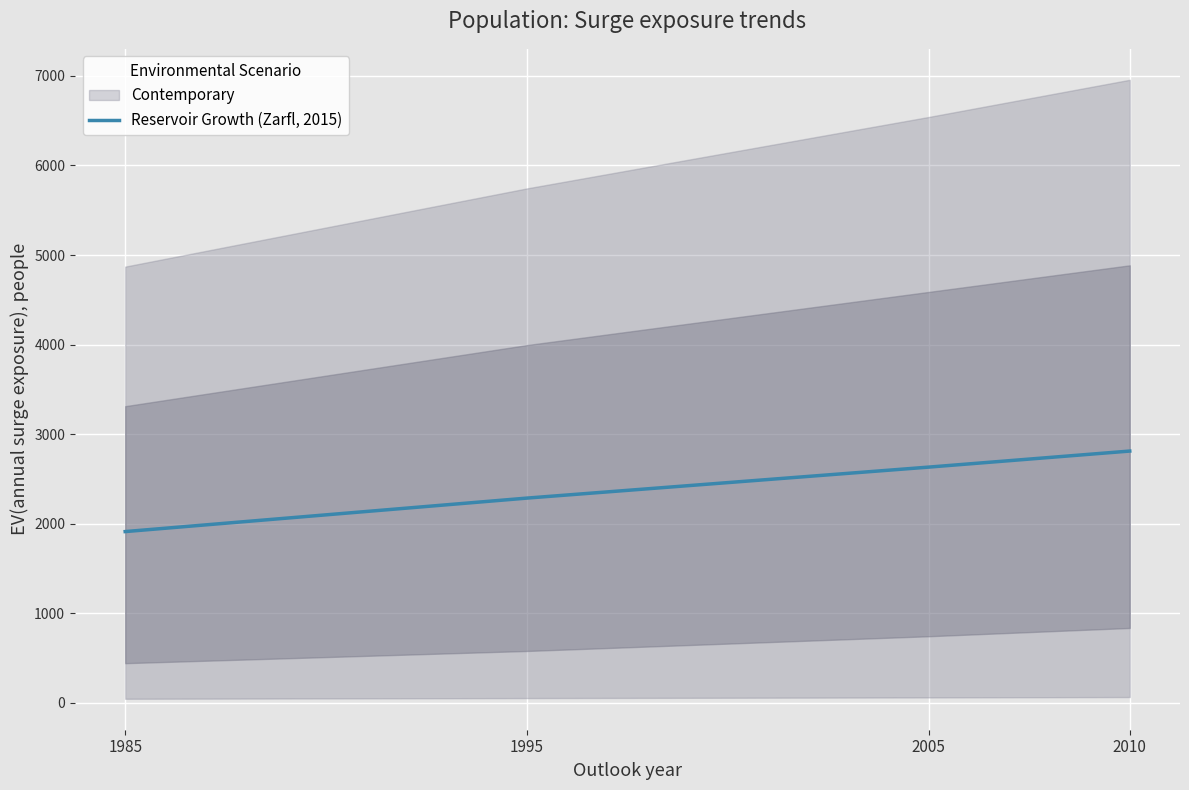

What is the greatest value displayed?

2811.7